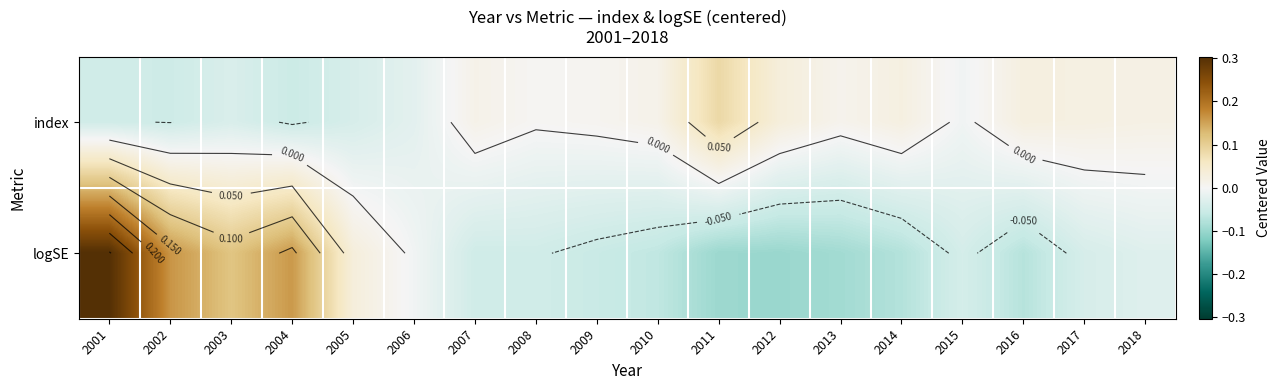

At which label does index reach its peak?

2011